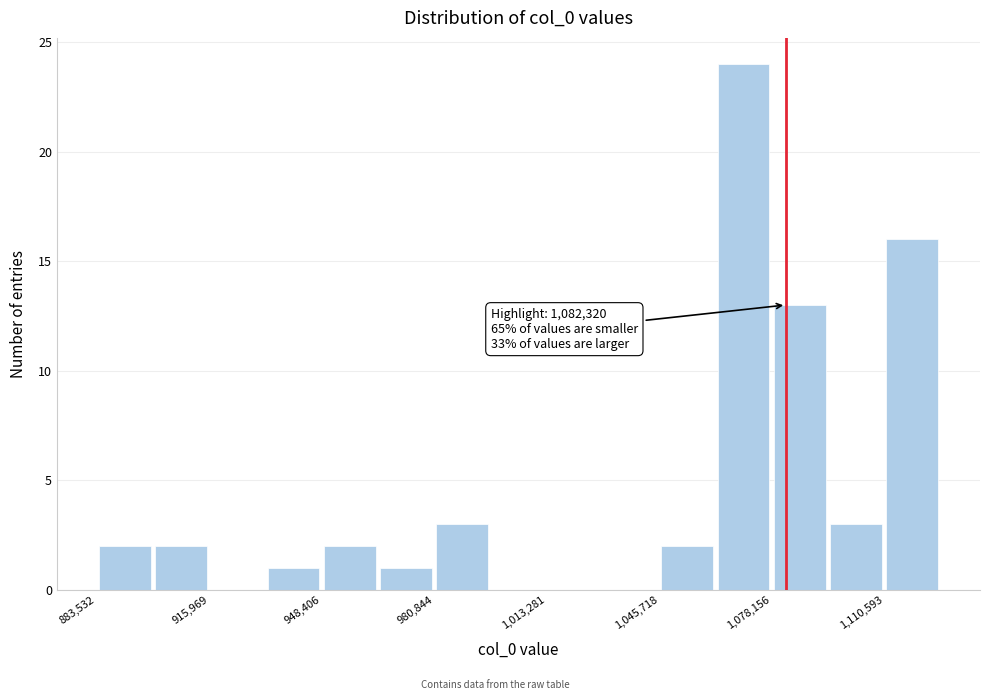

Read against the x-axis, roughly where is the centre of the tallest bar?

1070000